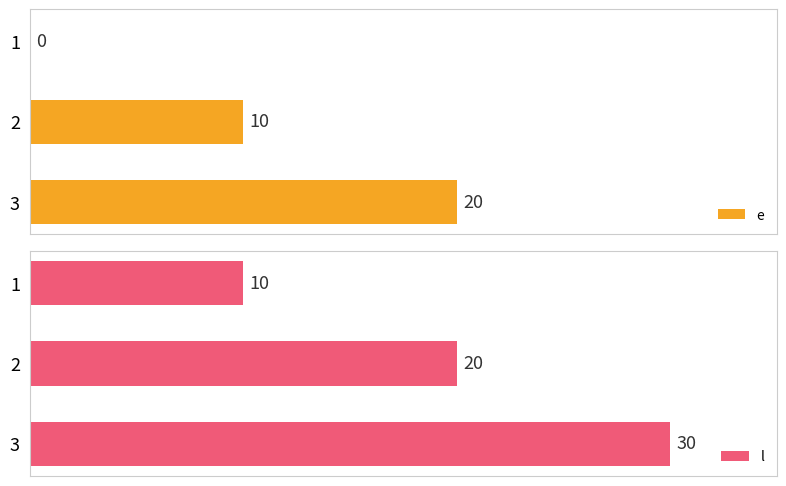

Count the e values in the range 0 to 20.

3